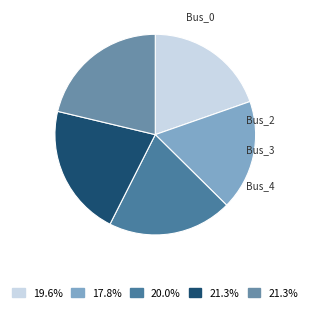

Is there a majority slice in this chart?

No